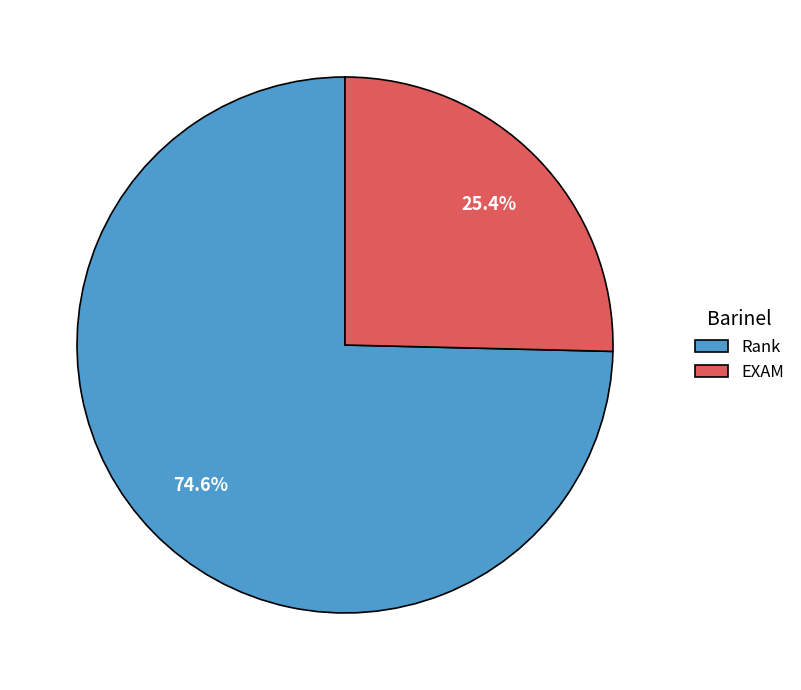

The EXAM slice represents 25% of the pie. True or false?

True